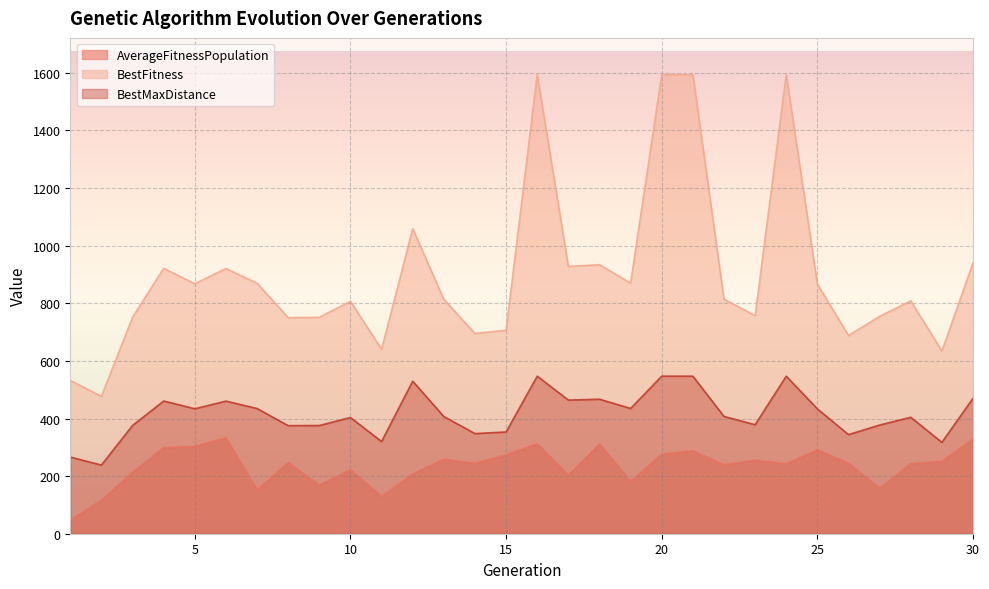

At which category does BestFitness reach its first local peak?

4